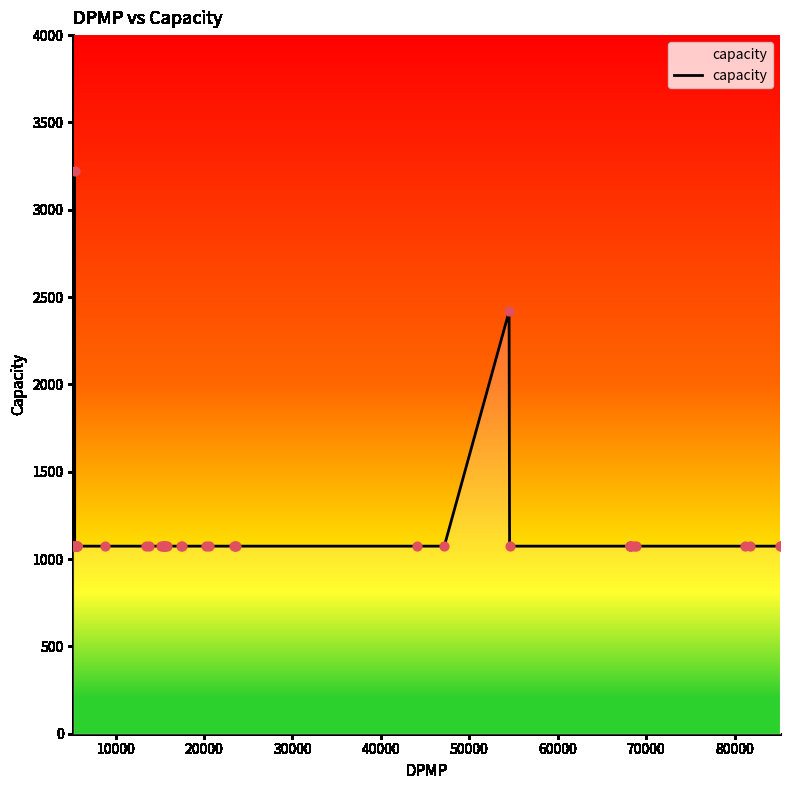

What is the difference between the maximum and minimum values?

2148